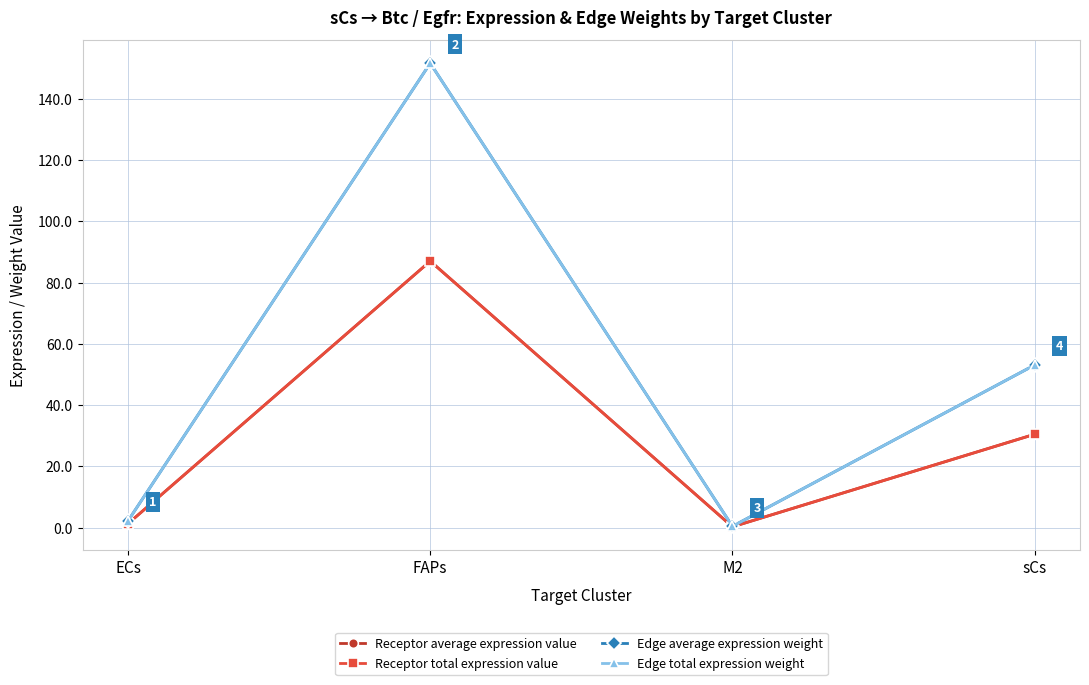

What is the difference between the second highest and minimum values in the Edge average expression weight series?

52.7